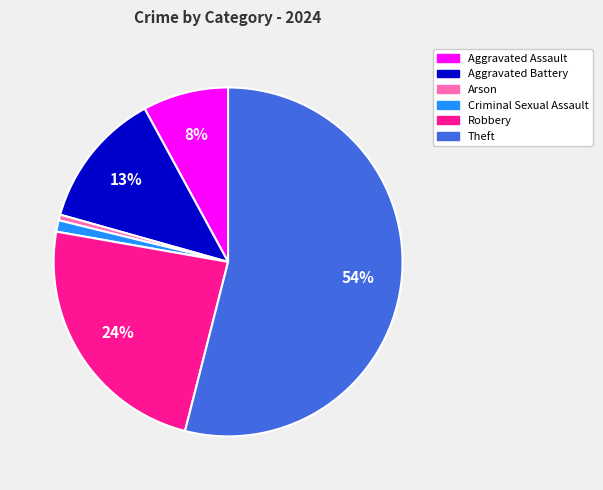

Which slice is the largest?

Theft